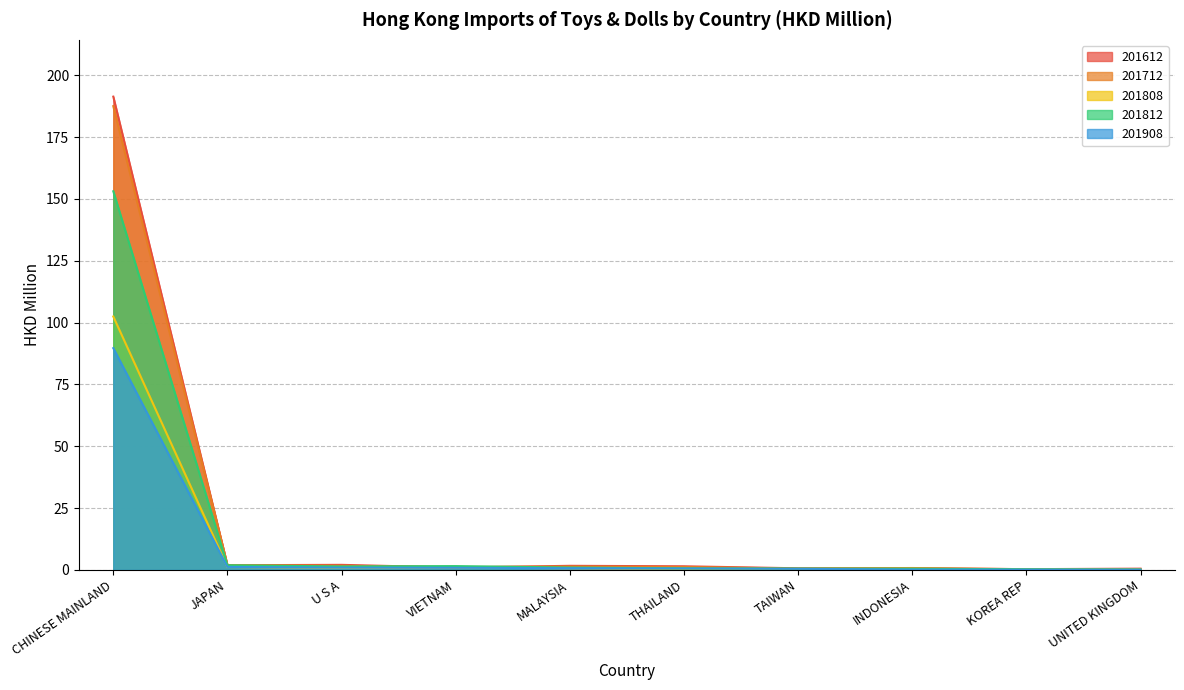

How many interior local valleys does the 201808 series have?

2